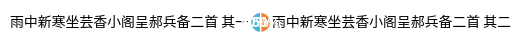

Is the sum of 雨中新寒坐芸香小阁呈郝兵备二首 其二 and 雨中新寒坐芸香小阁呈郝兵备二首 其一 greater than half?

Yes